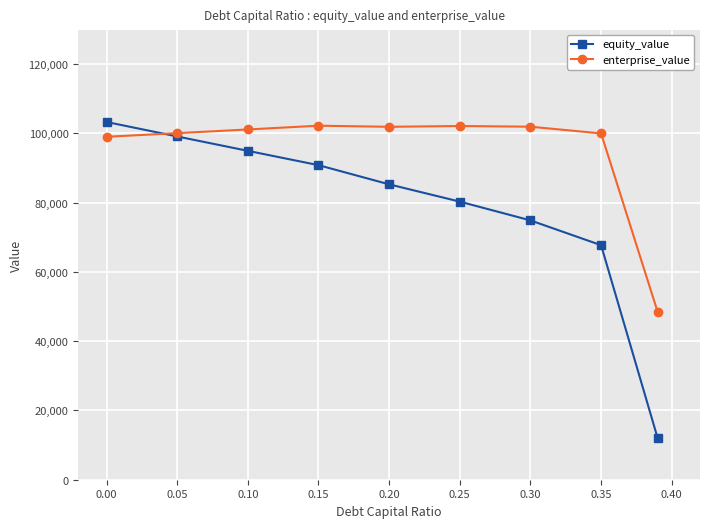

Which series has the largest total across all categories?

enterprise_value